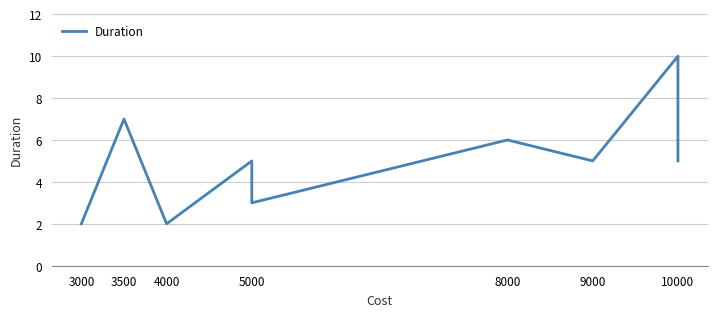

How many interior local valleys (lower than both neighbors) does the data have?

3